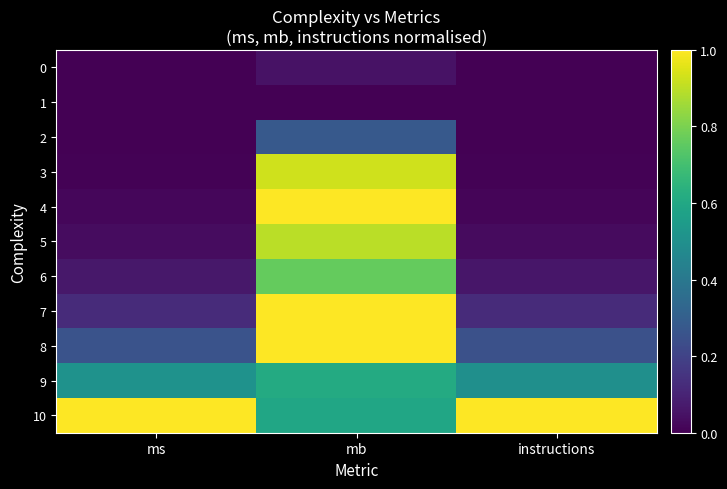

Which series has the largest range (max minus min)?

4